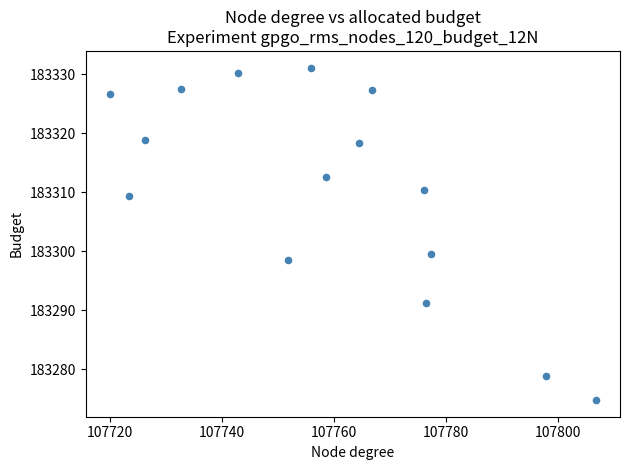

What Y value in the scatter plot is closest to 183302?

183299.6